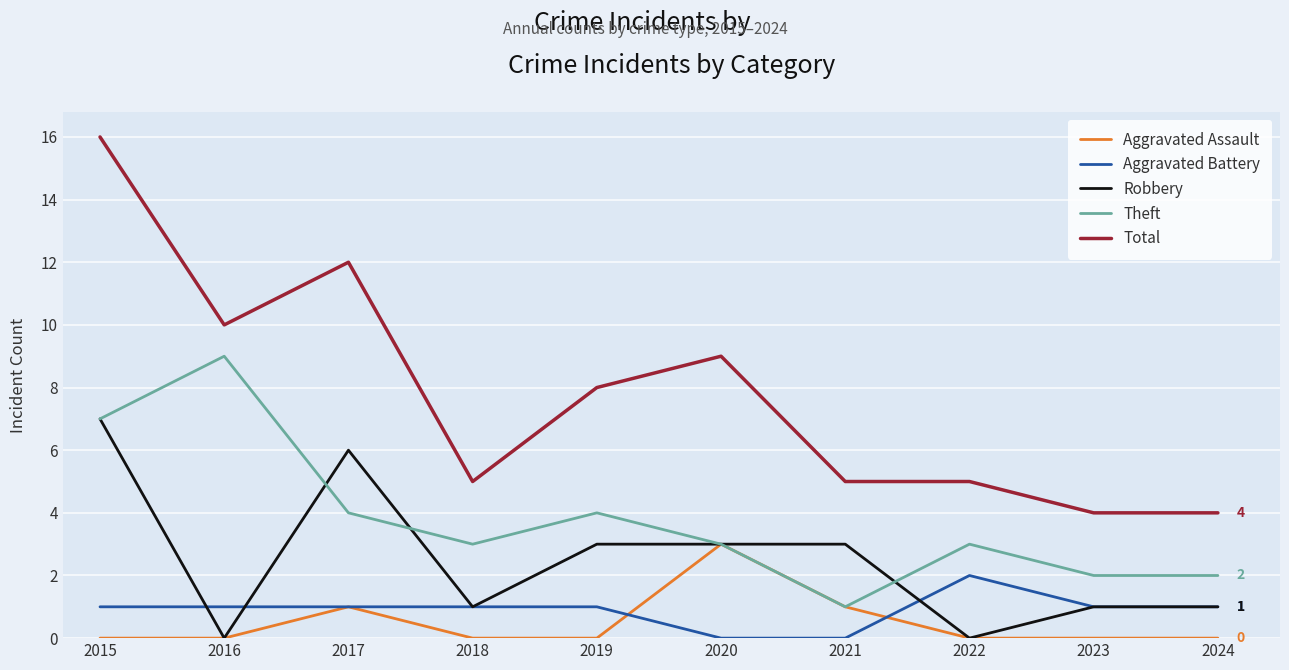

What is the sum of the Theft values at 2019 and 2016?

13